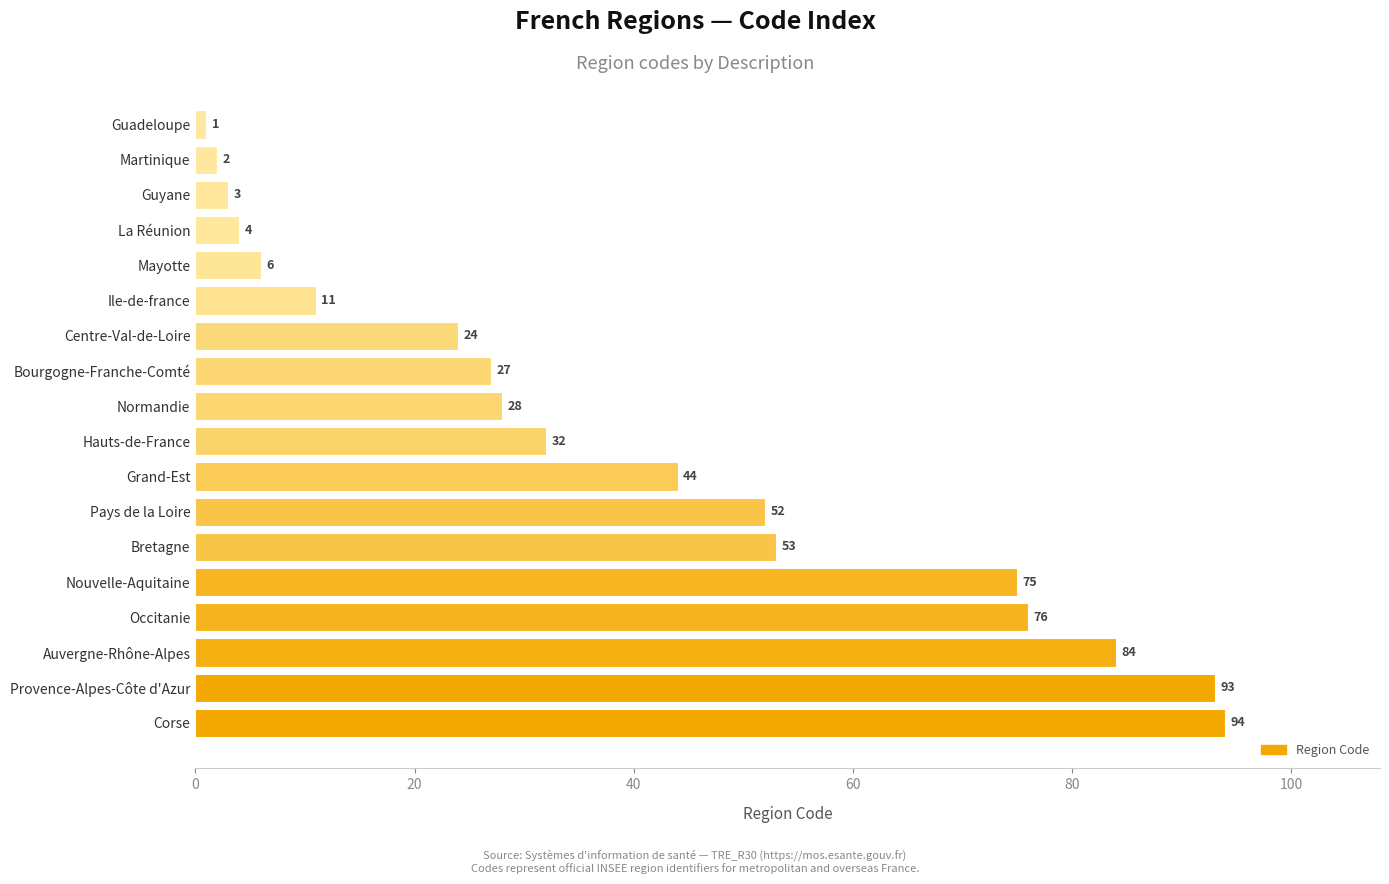

What is the value of the 2nd bar from the top?

2